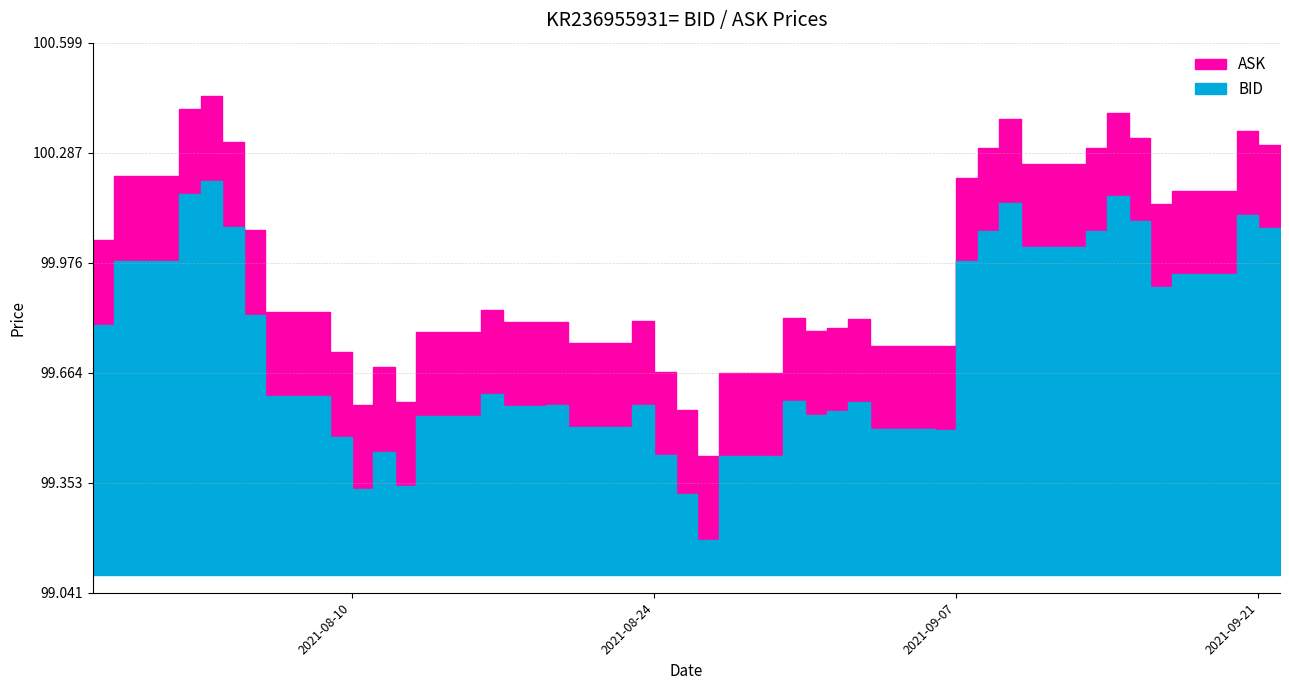

What is the difference between the second highest and second lowest values in the BID series?

0.8